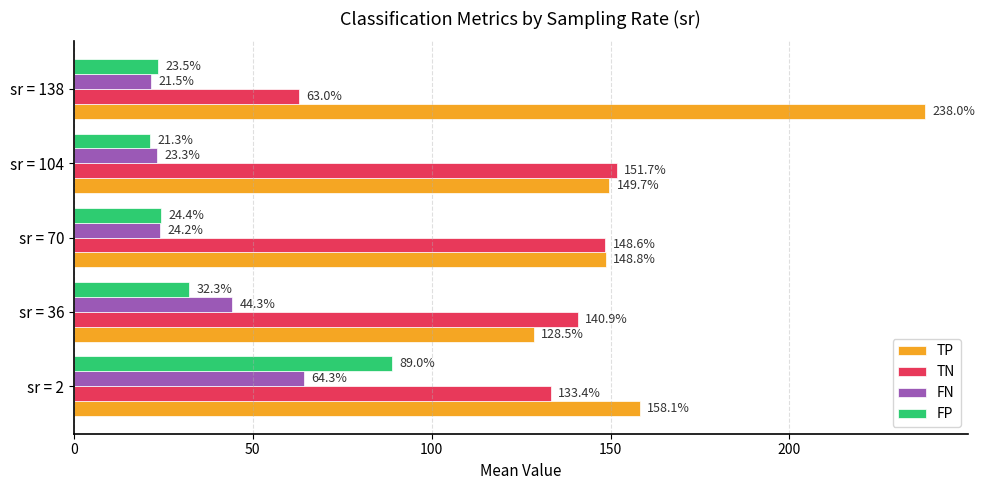

List the labels in order of FP value, largest first.

sr = 2, sr = 36, sr = 70, sr = 138, sr = 104